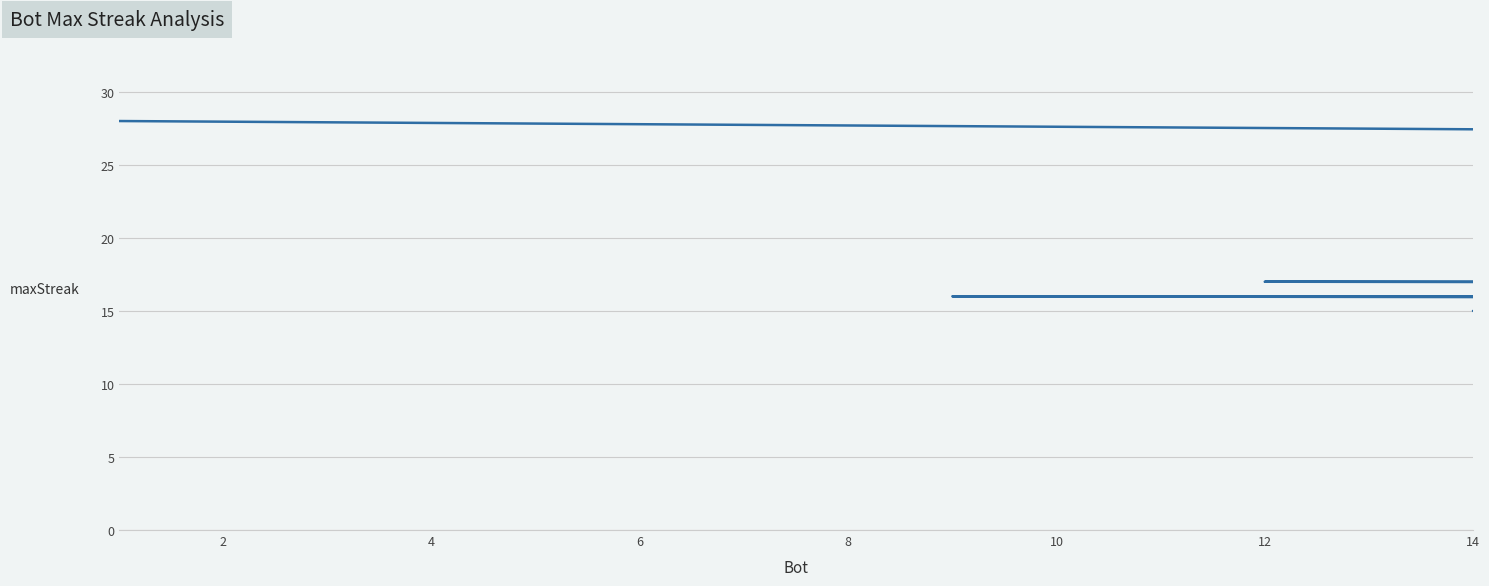

The value at 4 is 12. True or false?

False